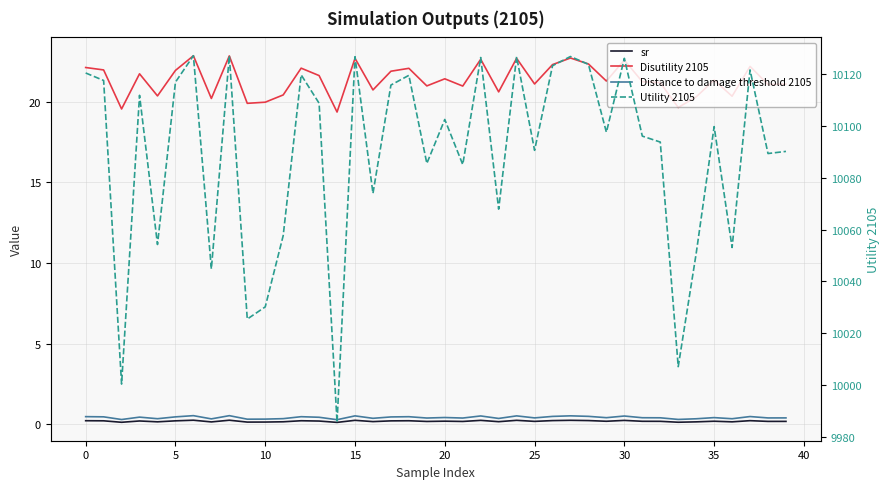

How many interior local valleys does the Utility 2105 series have?

14